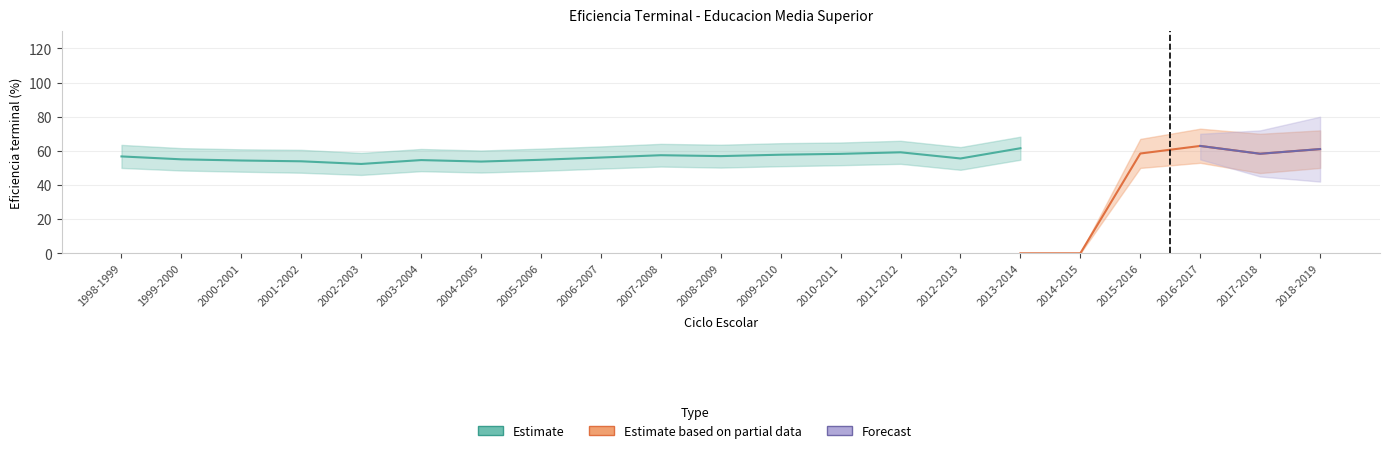

Is this an area chart (filled region under the line)?

No